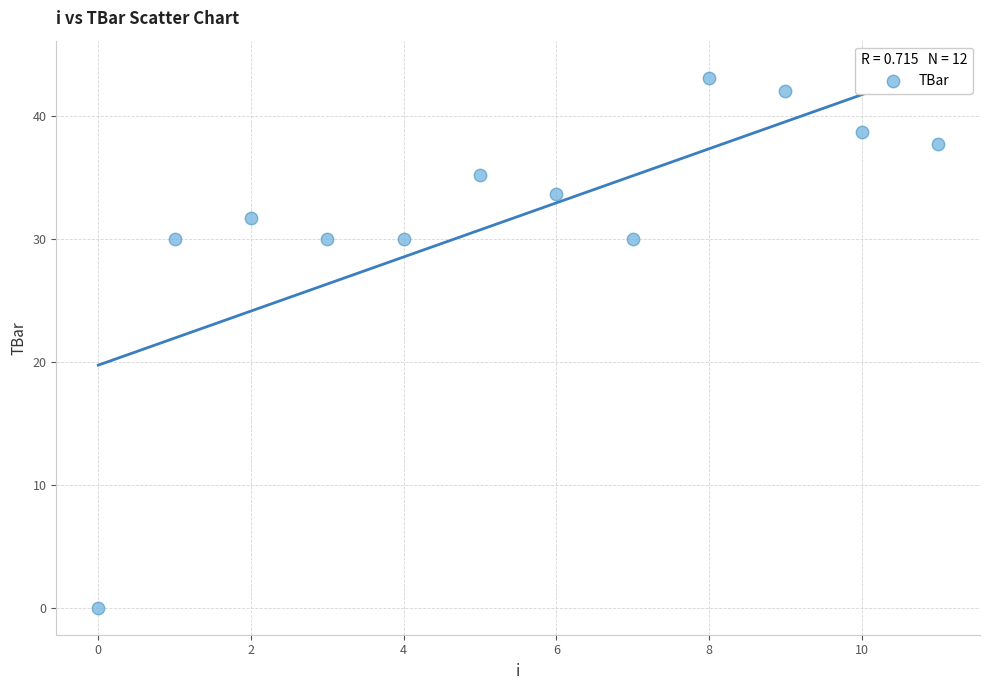

What is the range of Y values (max minus min)?

43.1